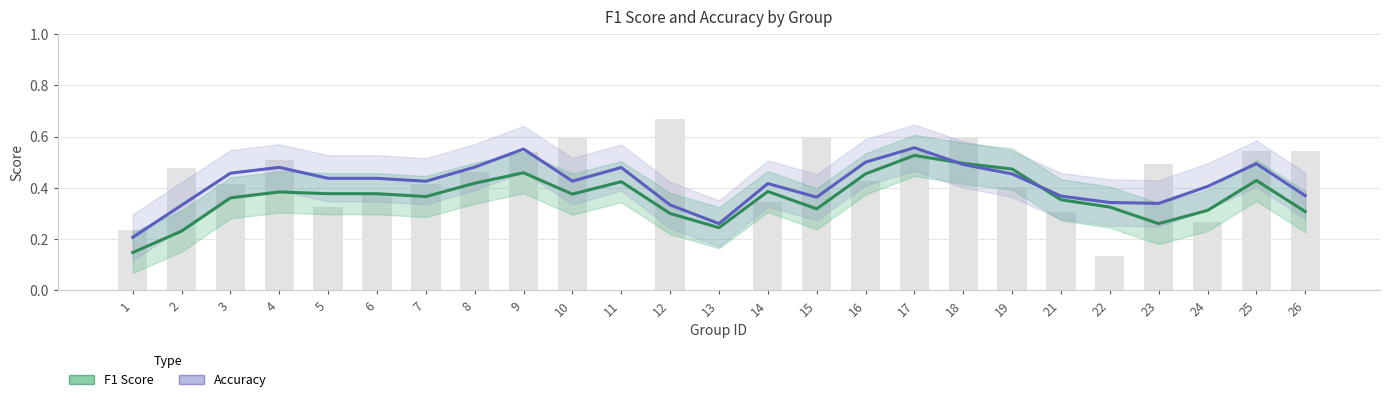

True or false: Accuracy has a value of 0.6 at 6.

False